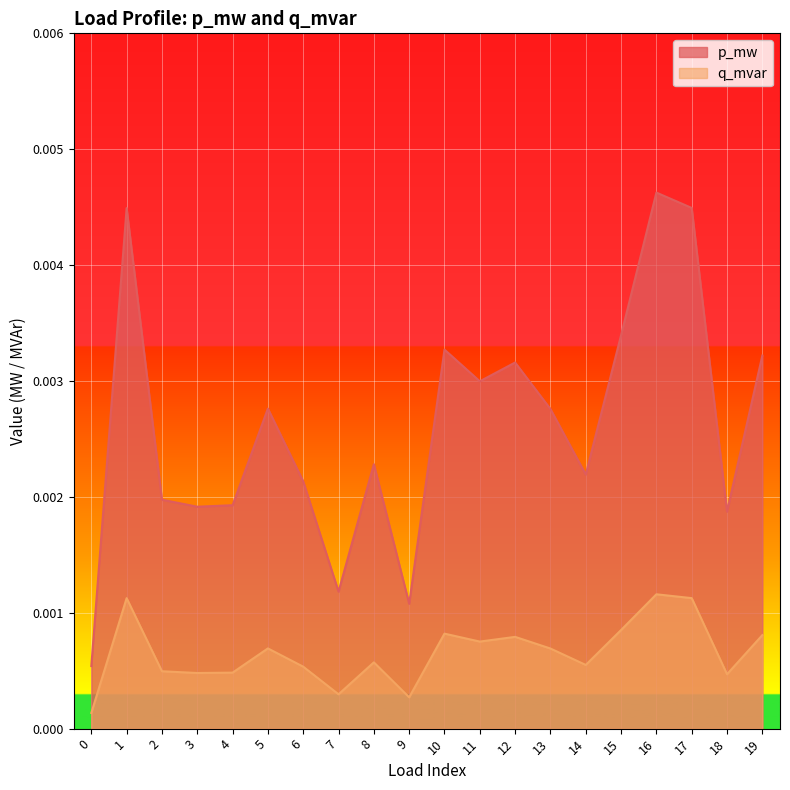

The value of q_mvar at 4 is 0.0. True or false?

False